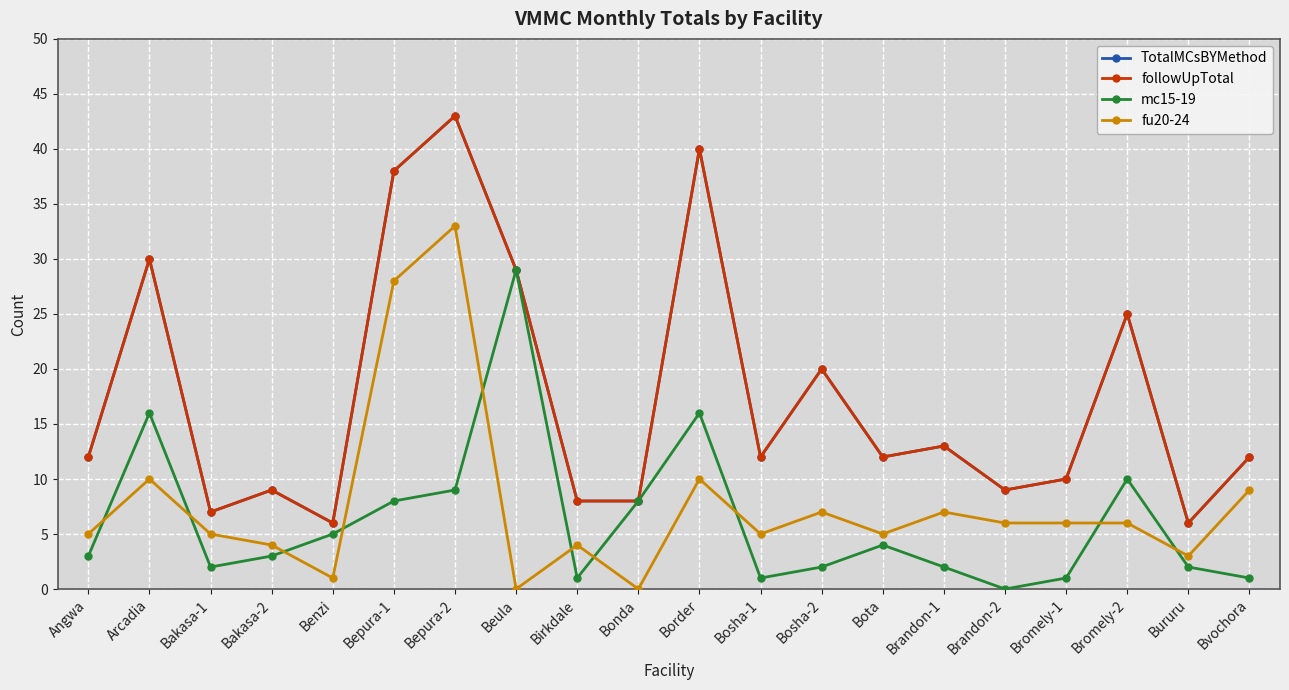

What position from the right is Bromely-1?

4